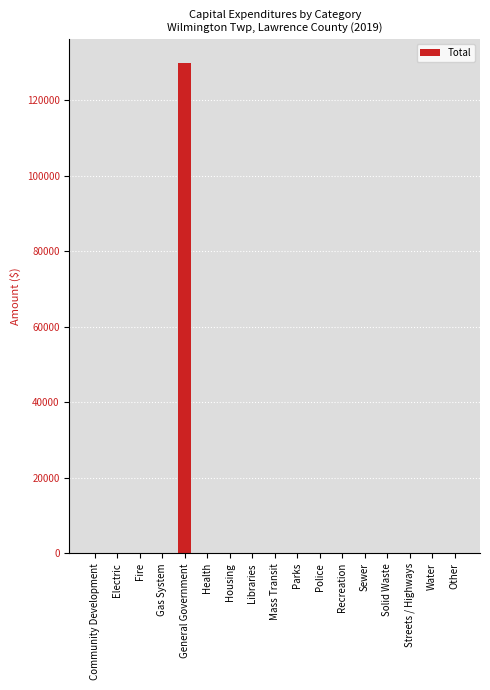

What is the maximum value shown in the chart?

129708